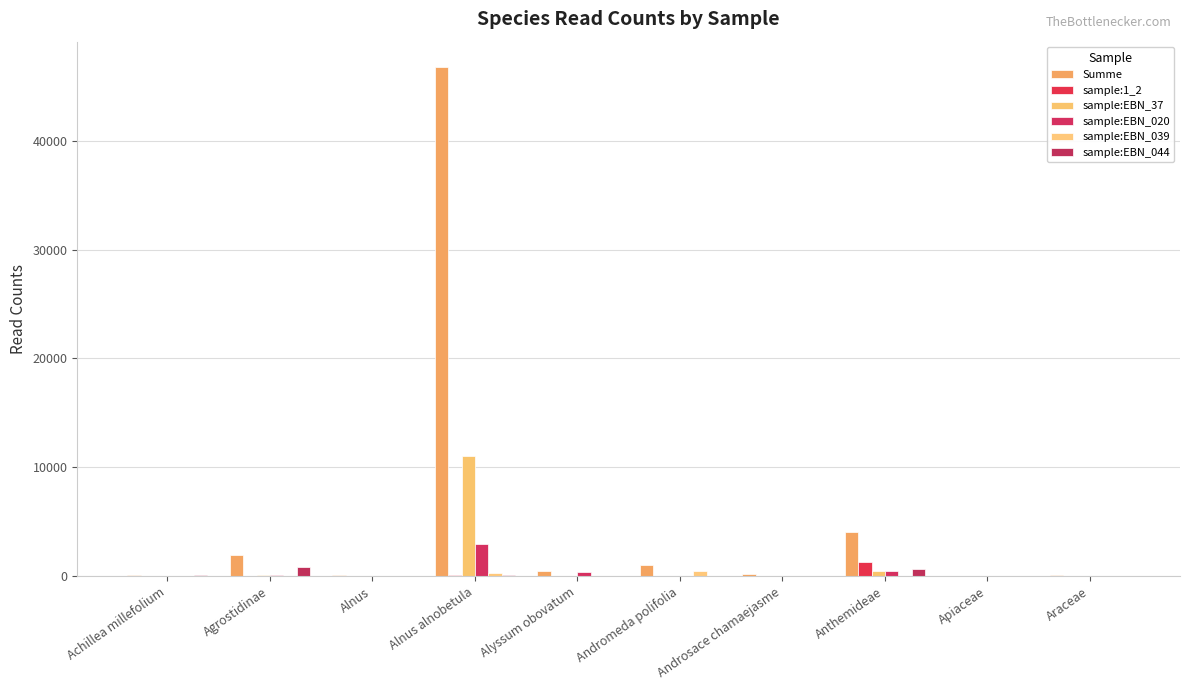

Reading left to right, extract all data points from this chart.

Summe: Achillea millefolium=123	Agrostidinae=1922	Alnus=116	Alnus alnobetula=46742	Alyssum obovatum=529	Andromeda polifolia=1060	Androsace chamaejasme=208	Anthemideae=4049	Apiaceae=0	Araceae=121
sample:1_2: Achillea millefolium=0	Agrostidinae=0	Alnus=0	Alnus alnobetula=109	Alyssum obovatum=0	Andromeda polifolia=0	Androsace chamaejasme=71	Anthemideae=1347	Apiaceae=3	Araceae=0
sample:EBN_37: Achillea millefolium=0	Agrostidinae=143	Alnus=5	Alnus alnobetula=11029	Alyssum obovatum=0	Andromeda polifolia=0	Androsace chamaejasme=15	Anthemideae=524	Apiaceae=0	Araceae=0
sample:EBN_020: Achillea millefolium=2	Agrostidinae=146	Alnus=9	Alnus alnobetula=2958	Alyssum obovatum=369	Andromeda polifolia=0	Androsace chamaejasme=52	Anthemideae=515	Apiaceae=0	Araceae=63
sample:EBN_039: Achillea millefolium=0	Agrostidinae=0	Alnus=0	Alnus alnobetula=345	Alyssum obovatum=0	Andromeda polifolia=474	Androsace chamaejasme=0	Anthemideae=16	Apiaceae=0	Araceae=0
sample:EBN_044: Achillea millefolium=121	Agrostidinae=883	Alnus=0	Alnus alnobetula=117	Alyssum obovatum=0	Andromeda polifolia=44	Androsace chamaejasme=6	Anthemideae=653	Apiaceae=0	Araceae=0